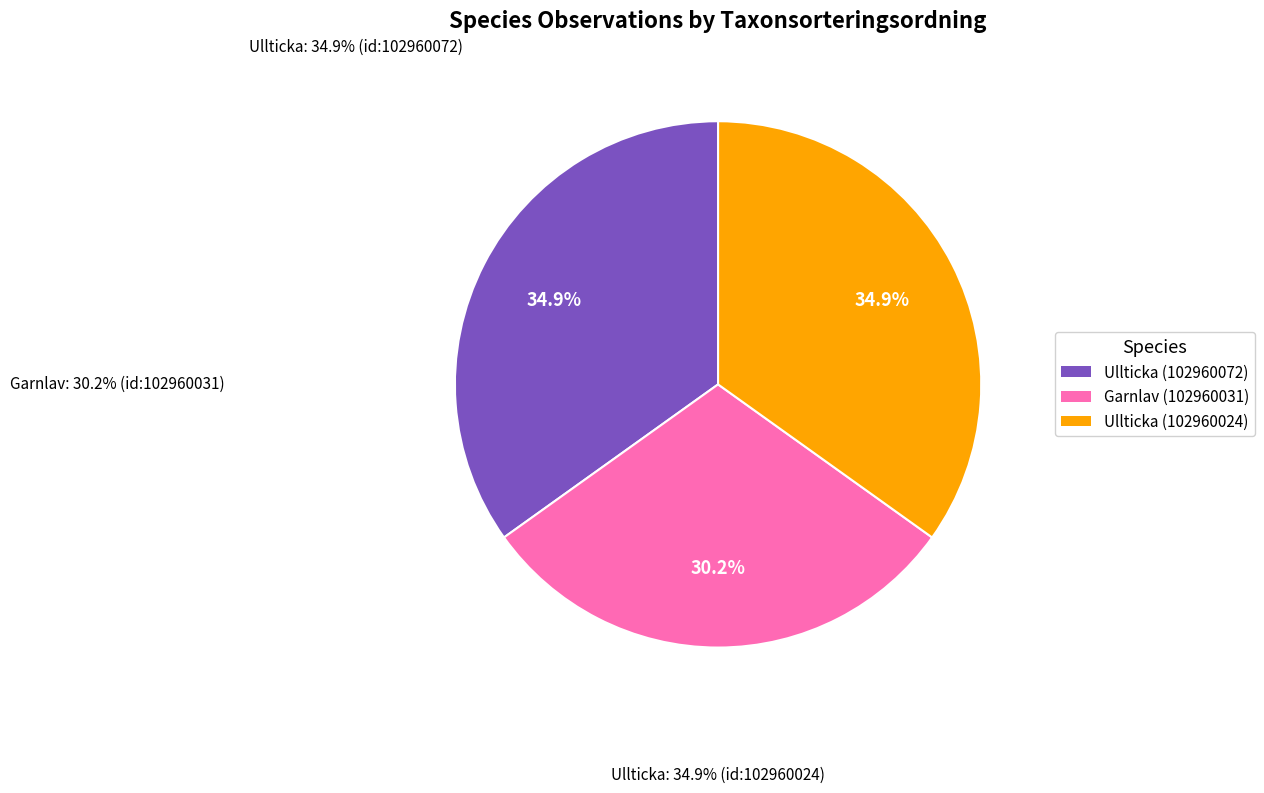

To the nearest percent, what is the difference between the largest and smallest slice percentages?

5%